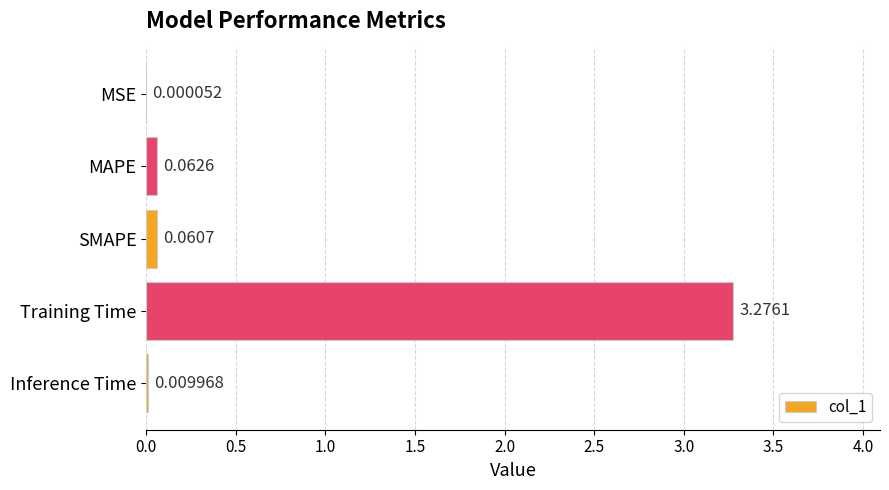

At which category does the chart reach its peak across all series?

Training Time